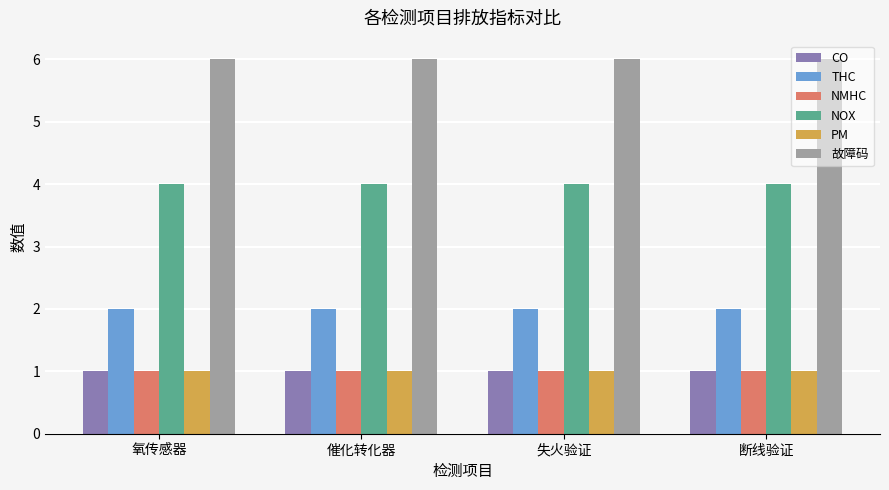

Is it true that THC equals 2 at 氧传感器?

True